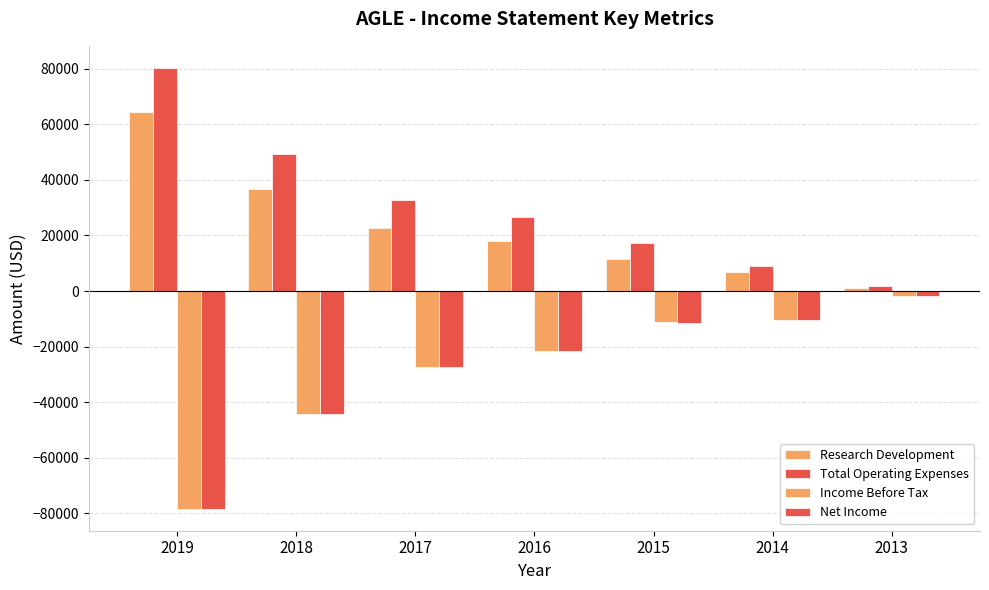

What value does the Total Operating Expenses series have at 2016?

26500